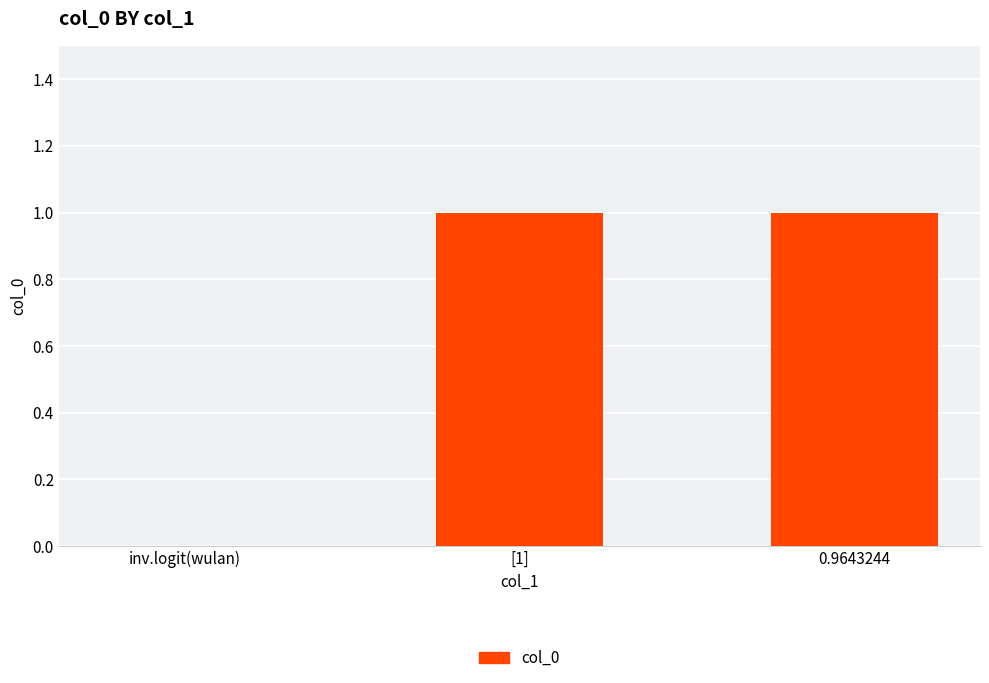

Between 0.9643244 and inv.logit(wulan), which is larger?

0.9643244